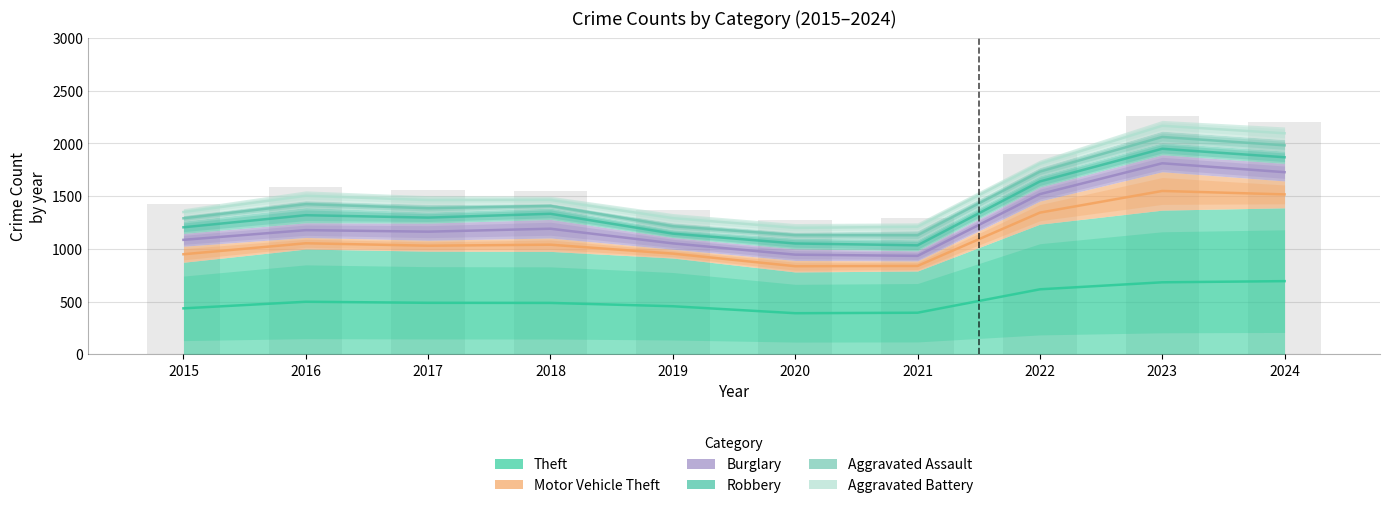

What are all the series names shown in the legend?

Theft, Motor Vehicle Theft, Burglary, Robbery, Aggravated Assault, Aggravated Battery